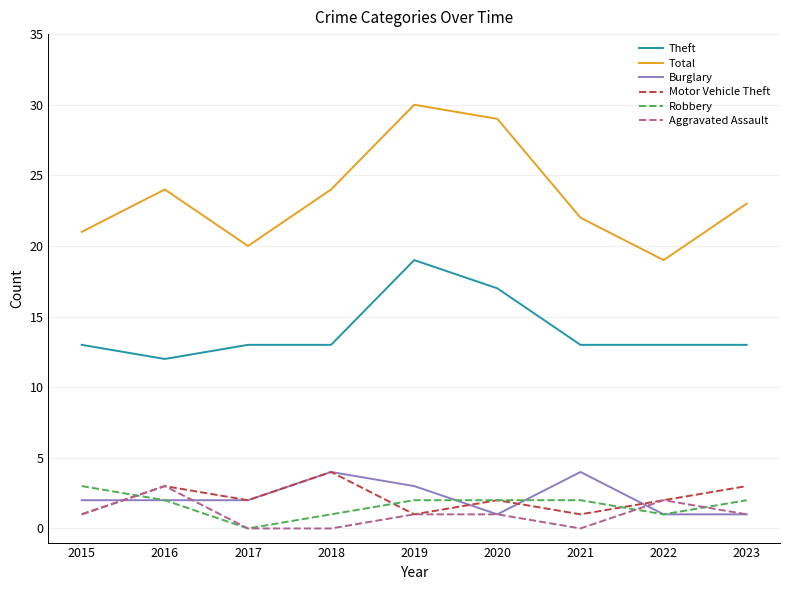

Which series has the largest total across all categories?

Total